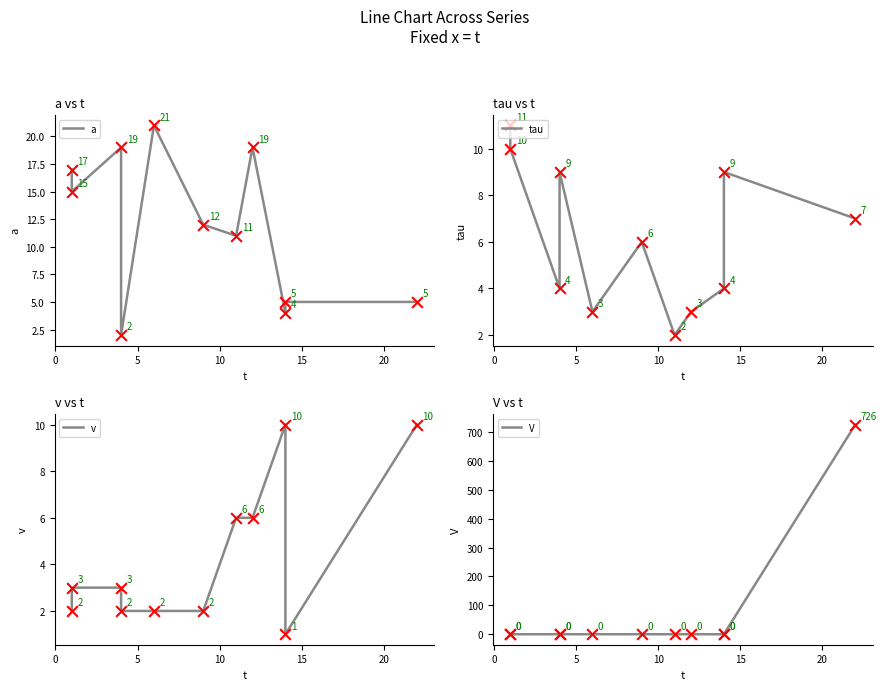

Which series has the largest total across all categories?

V